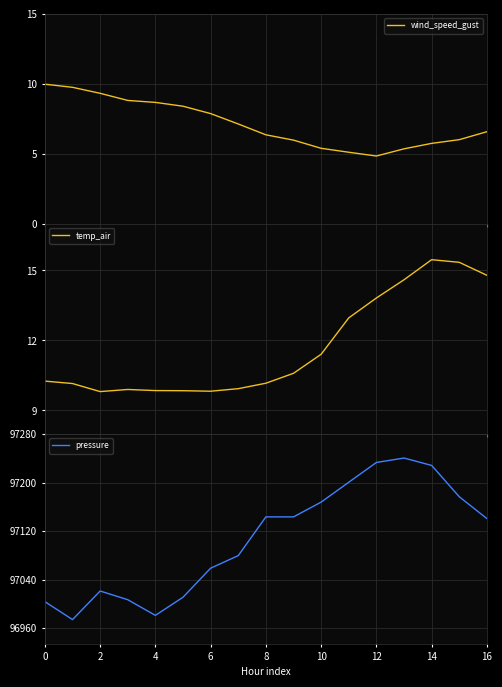

True or false: pressure has a value of 131671.4 at 0.

False